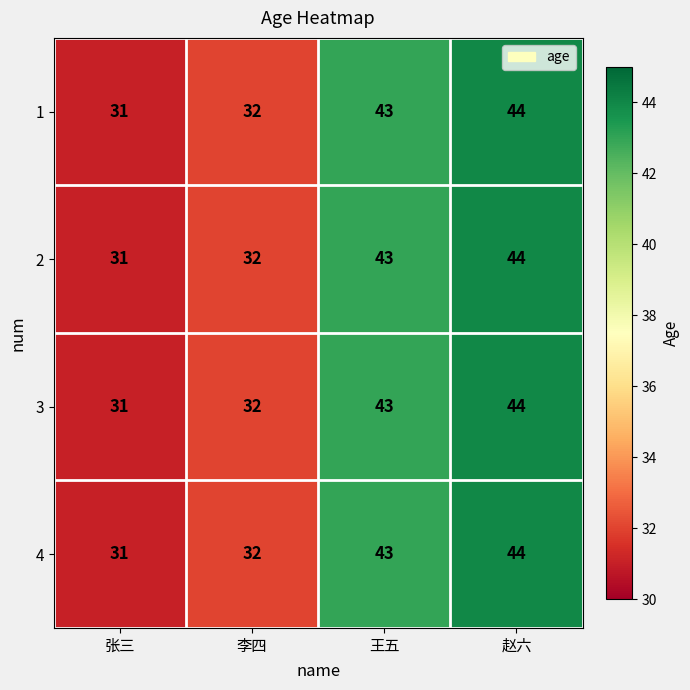

At which category is the sum across all series the highest?

赵六